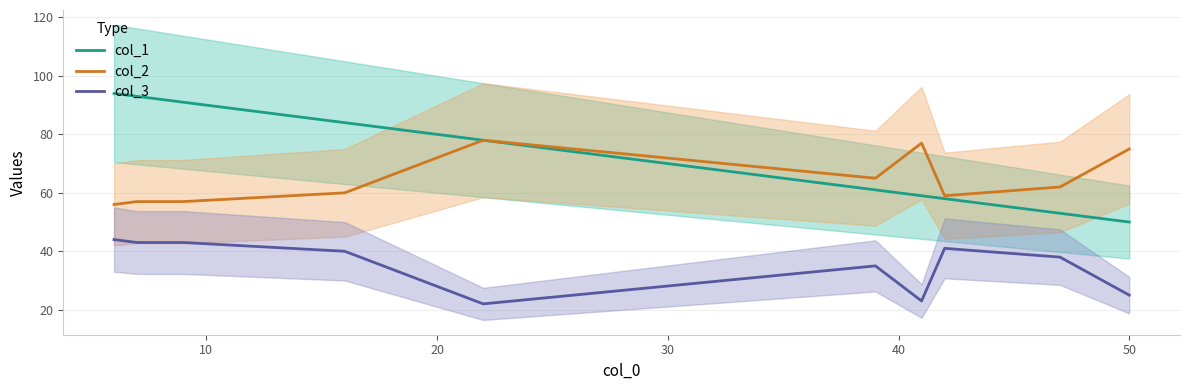

True or false: col_1 has more than 0 interior local peaks.

False